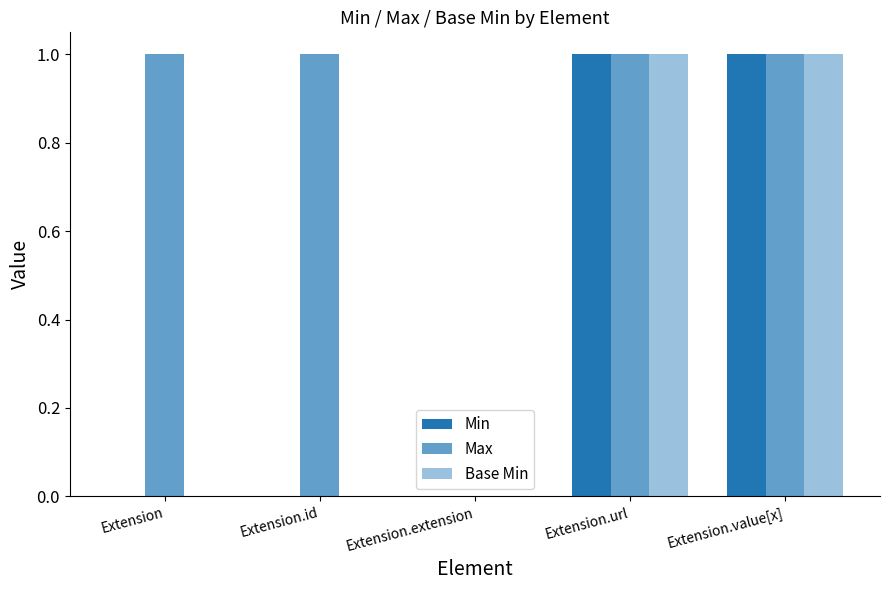

Are the bars horizontal?

No